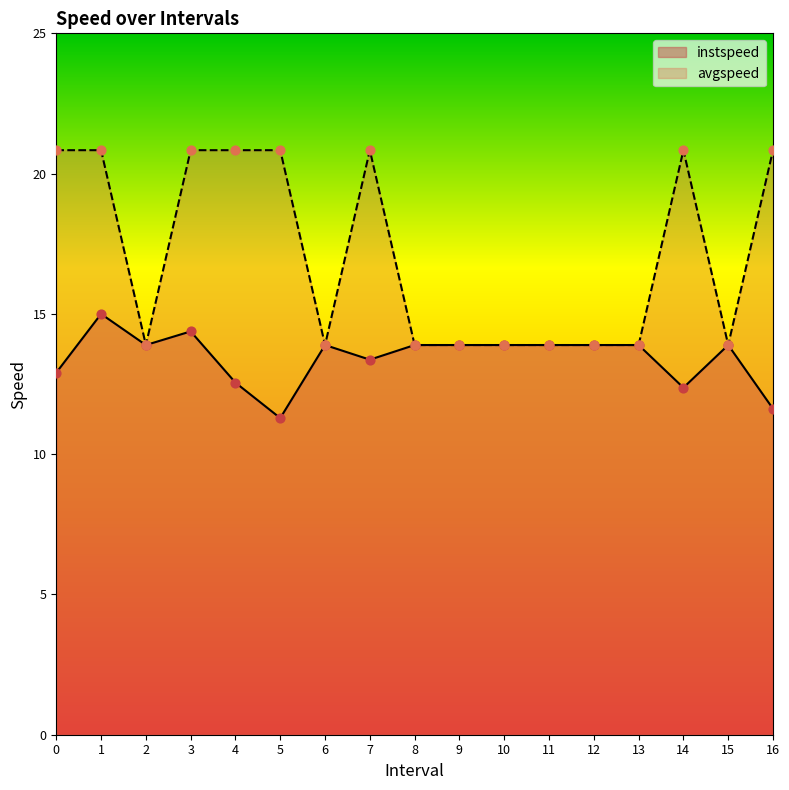

Which series has the largest total across all categories?

avgspeed